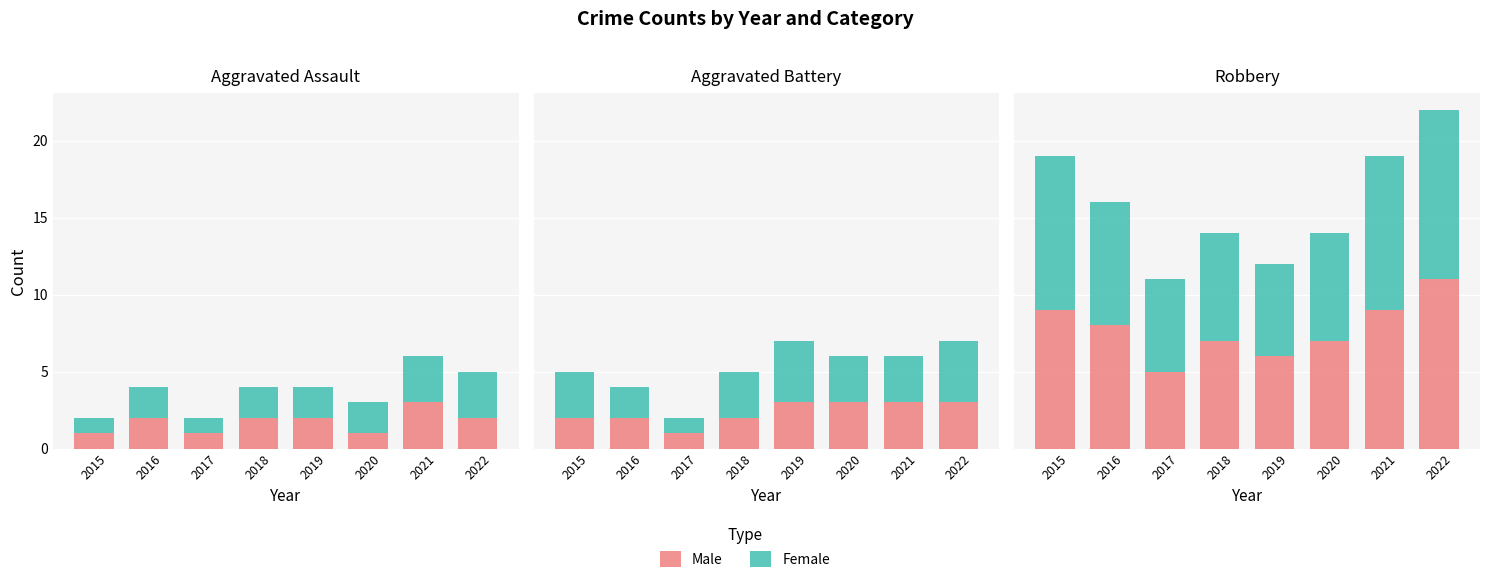

At how many categories does at least one series exceed 5?

8